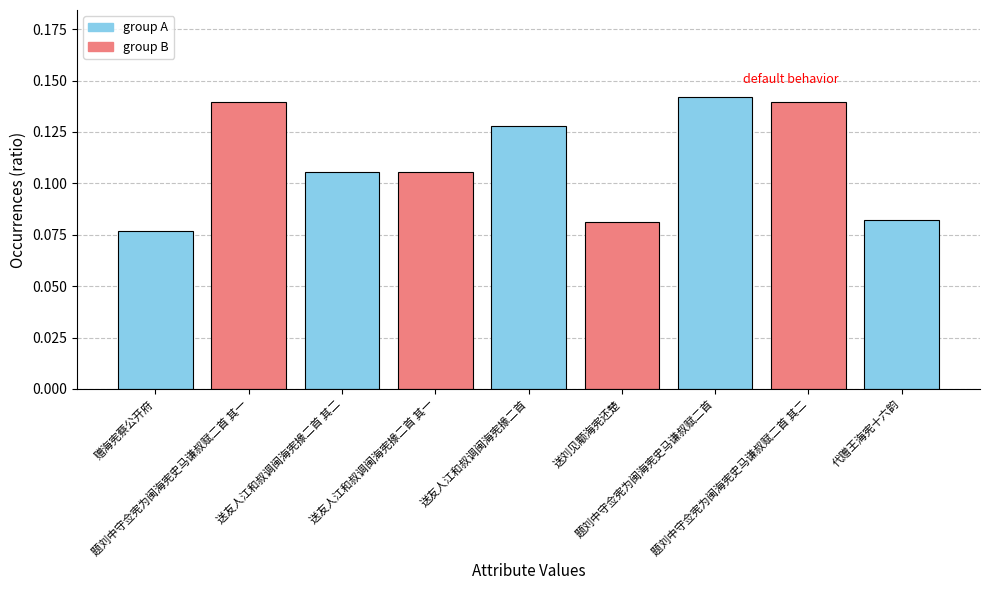

What is the sum of all values?

1.0